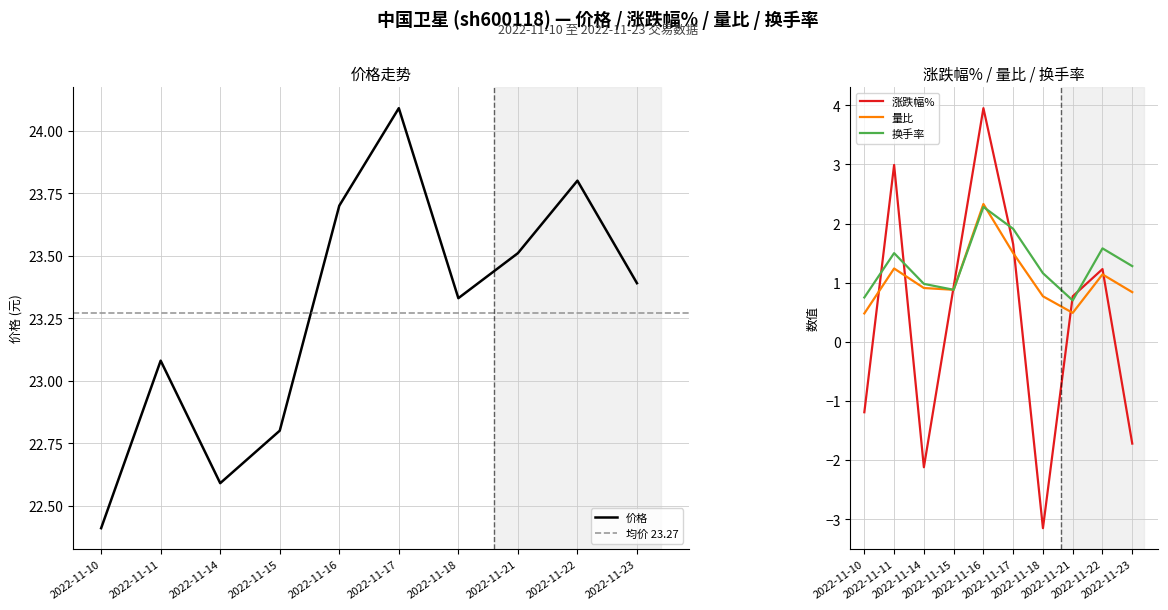

True or false: 换手率 and 价格 cross at least once.

False